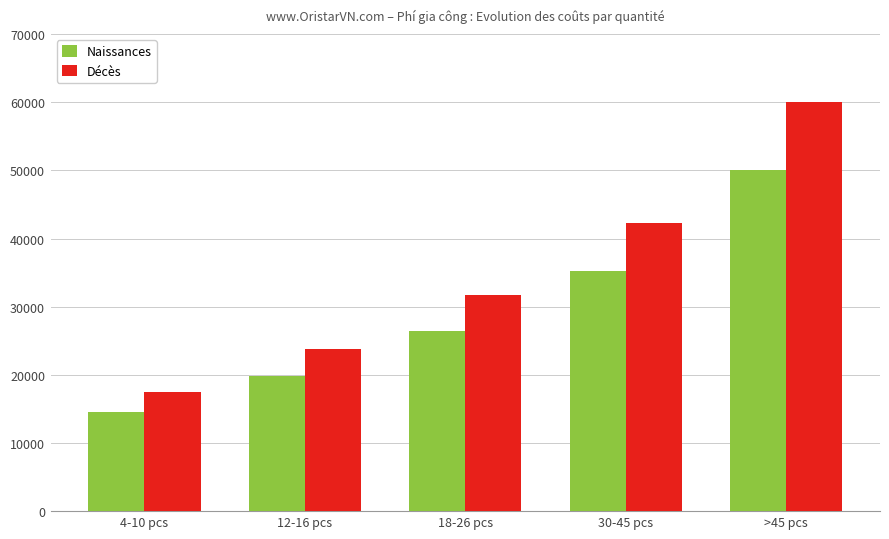

List the series in order of their peak value, highest first.

Décès, Naissances